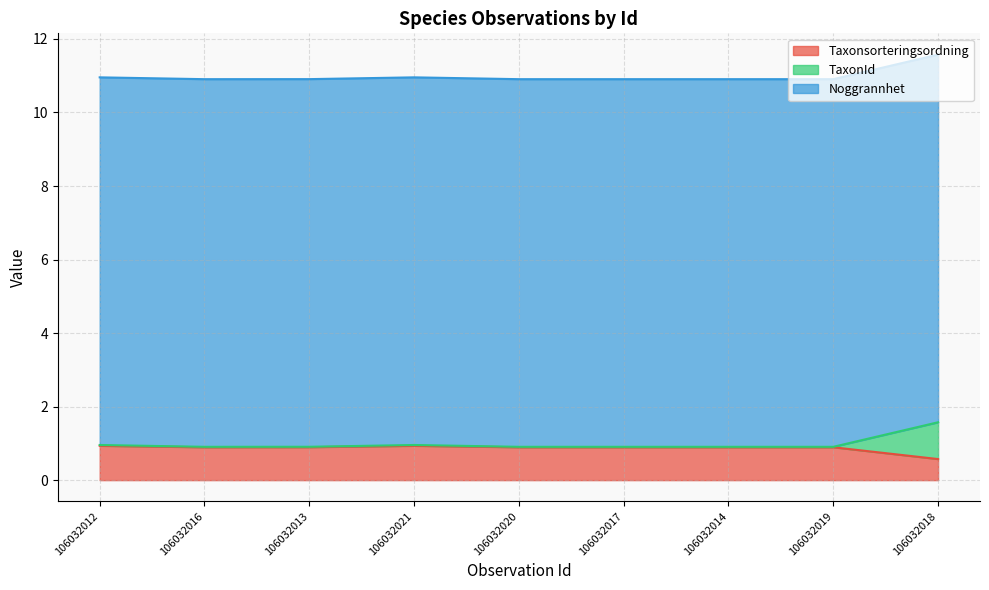

What position from the right is 106032021?

6